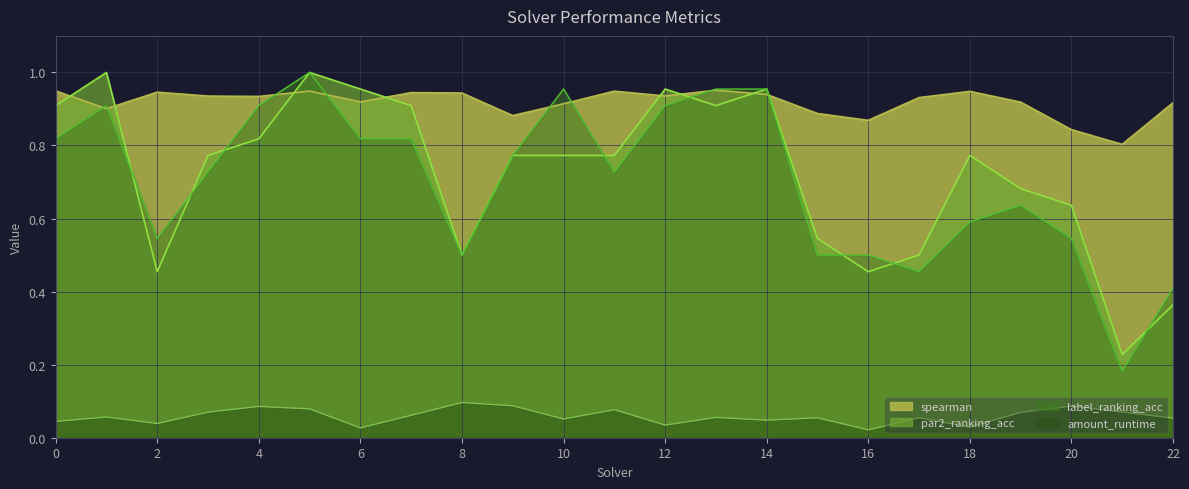

Between 7 and 15, which series saw the biggest shift?

par2_ranking_acc